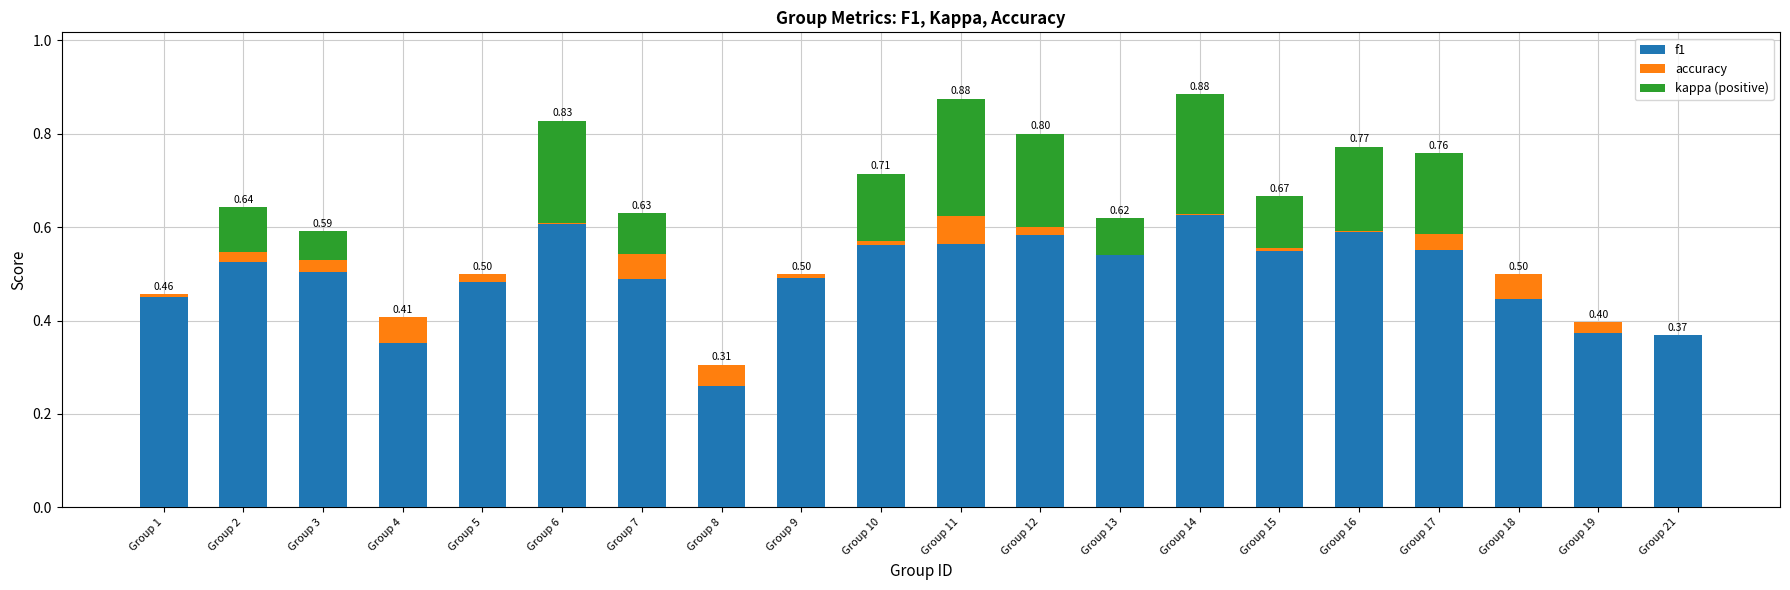

What is the sum of all f1 values?

9.9